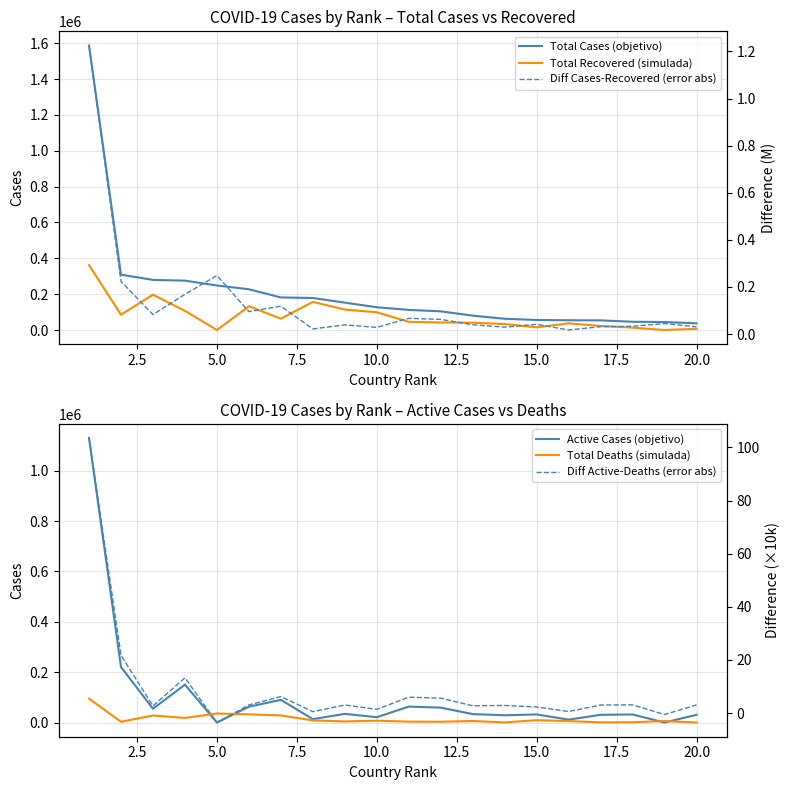

Is this an area chart (filled region under the line)?

No